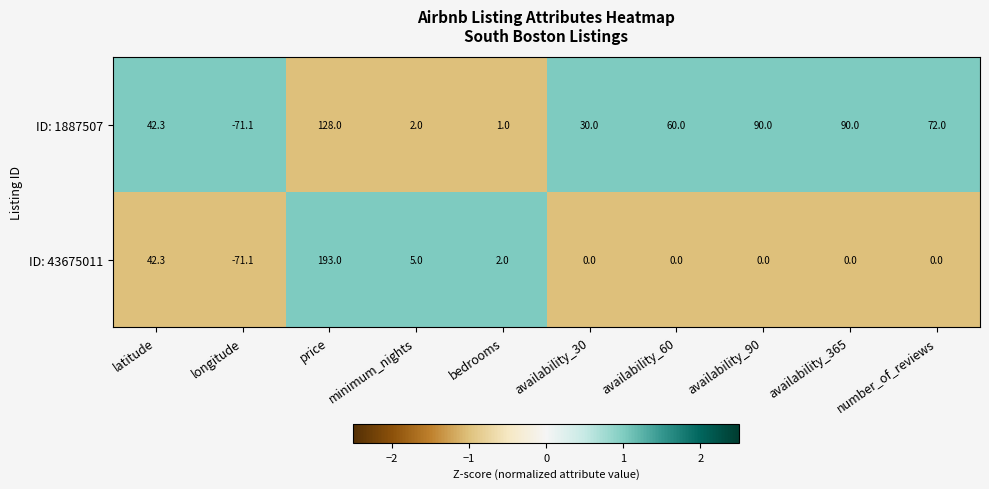

At which category is the sum across all series the highest?

price